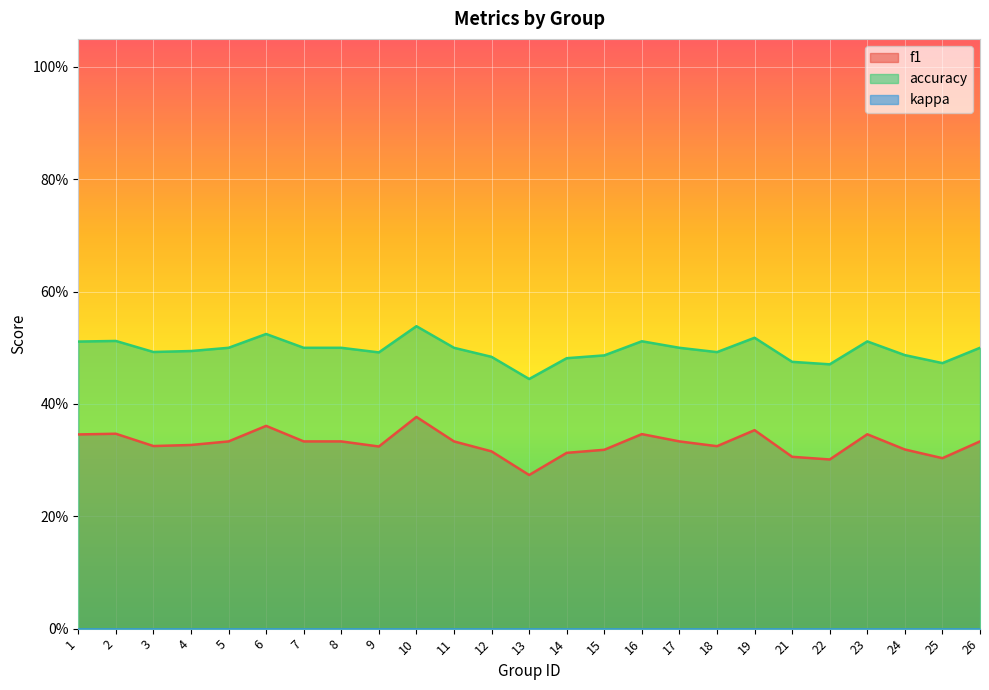

What is the lowest value of the accuracy series?

0.4